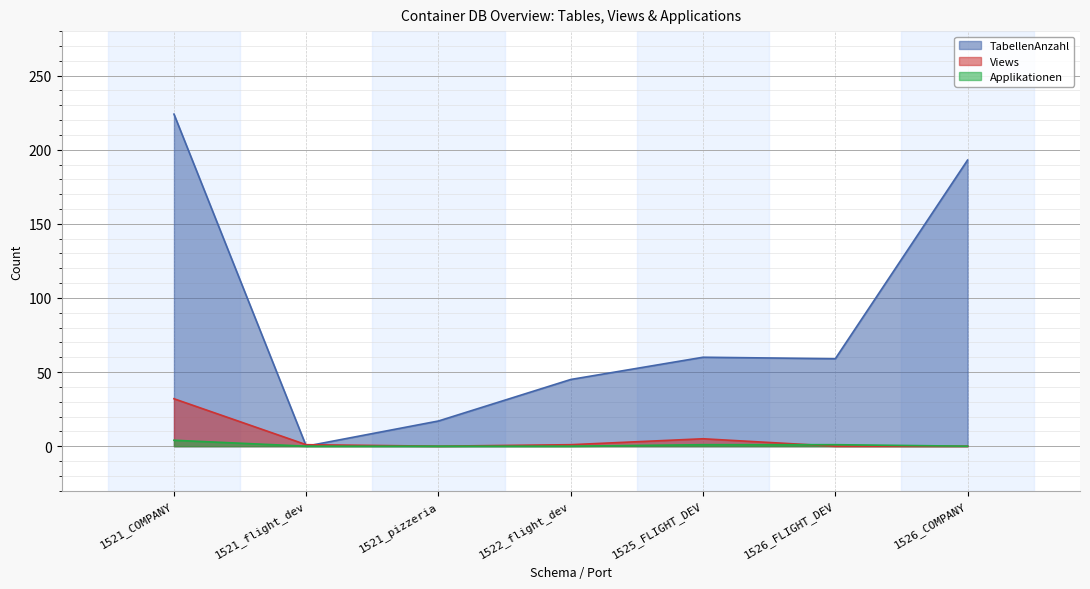

Reading left to right, extract all data points from this chart.

TabellenAnzahl: 224	0	17	45	60	59	193
Views: 32	1	0	1	5	0	0
Applikationen: 4	0	0	0	1	1	0